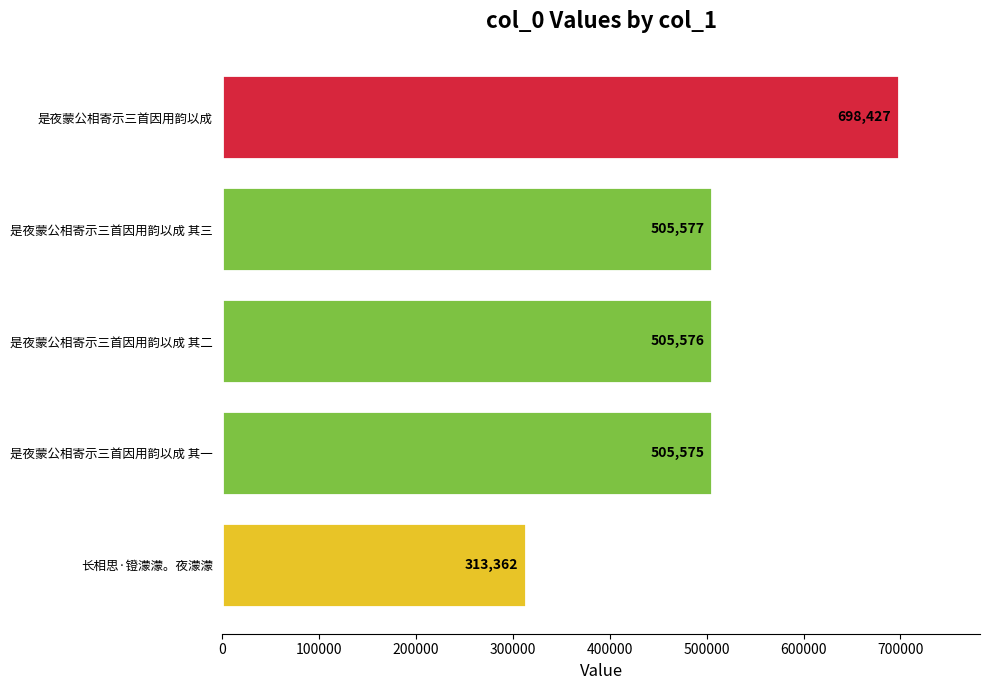

The chart shows a value of 505576 at 是夜蒙公相寄示三首因用韵以成 其二. True or false?

True